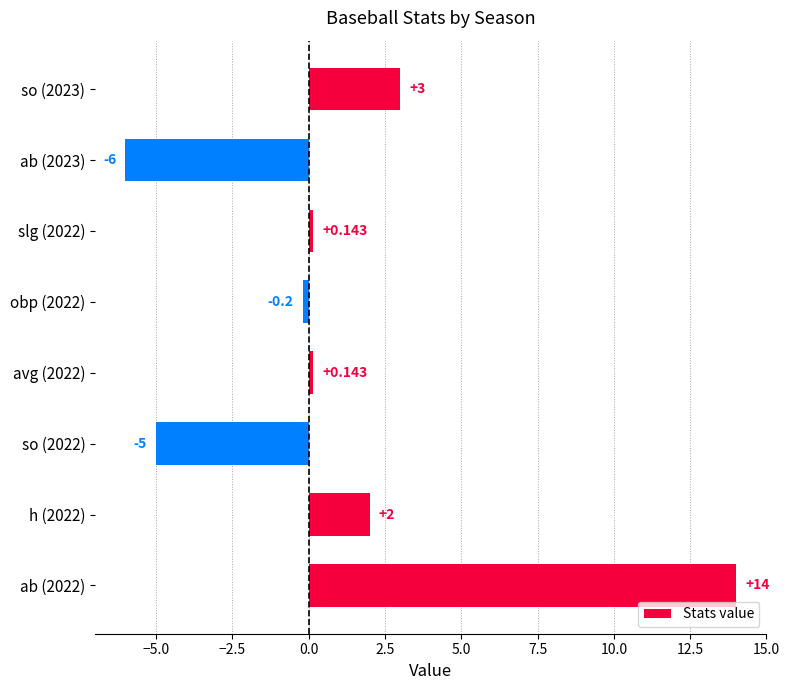

How many values are above zero?

5